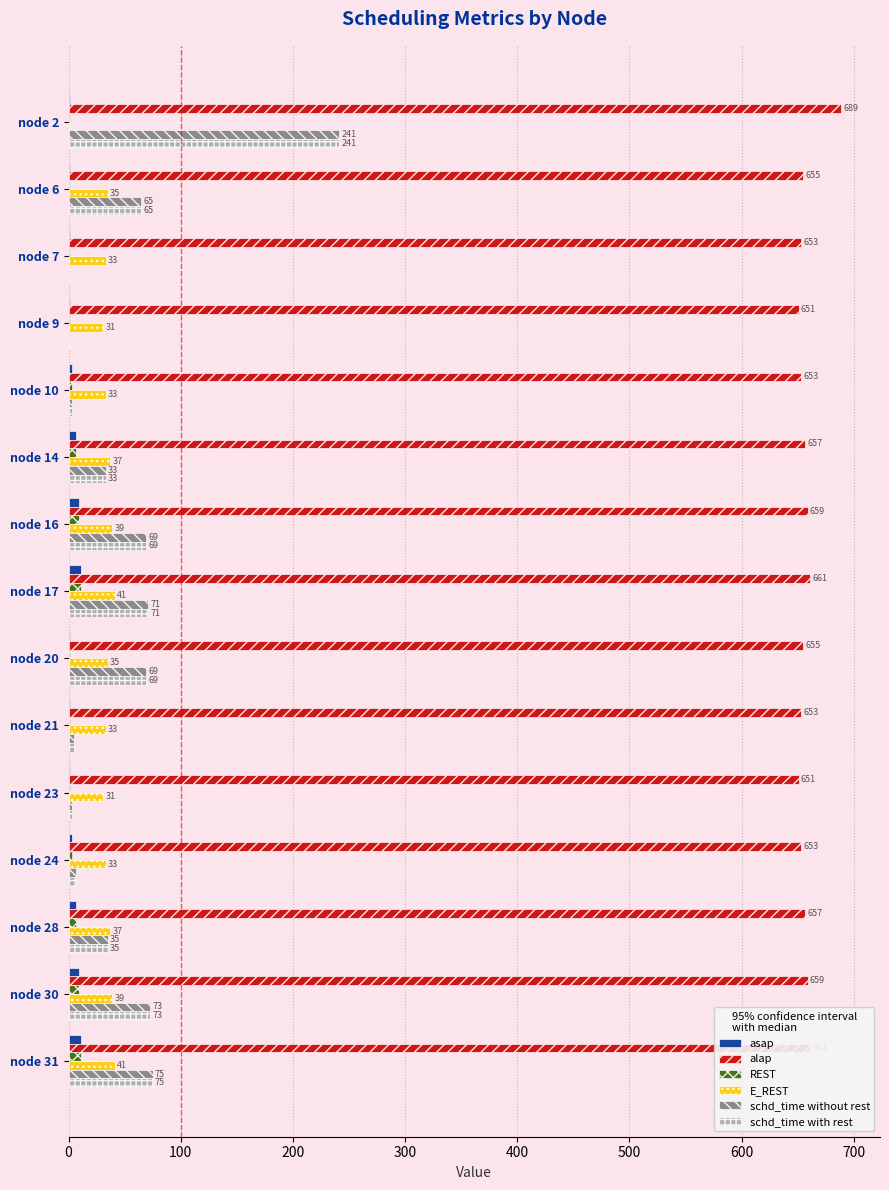

Read the E_REST value at node 6, to the nearest 10.

40